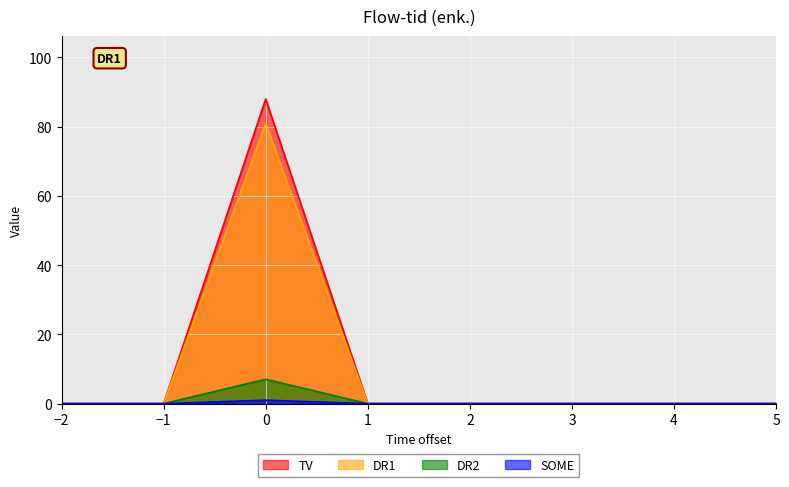

True or false: TV and SOME intersect in this chart.

False